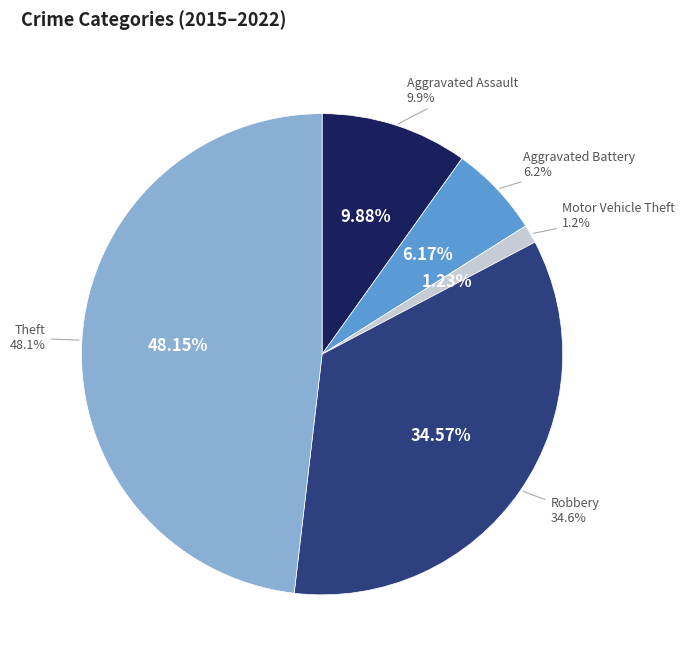

What is the total percentage of Aggravated Battery and Motor Vehicle Theft?

7.4%